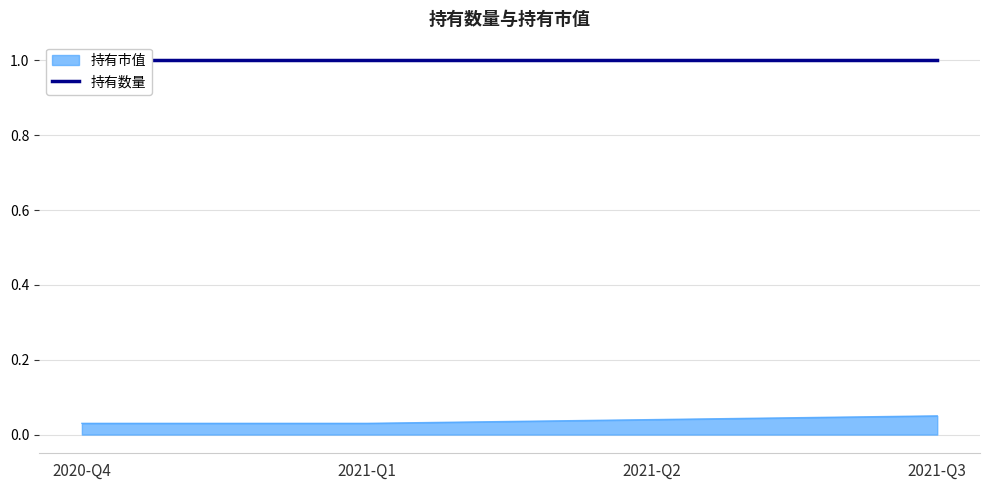

Is it true that 持有市值 equals 0.0 at 2021-Q3?

False